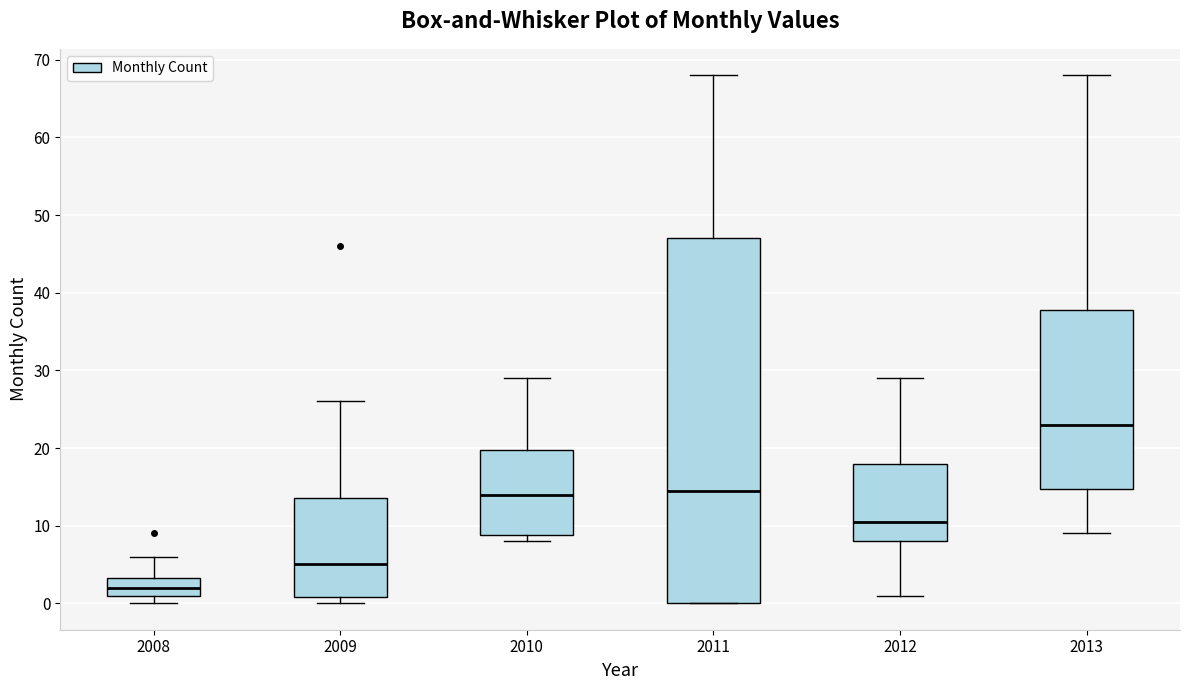

Which box has the highest median line?

2013